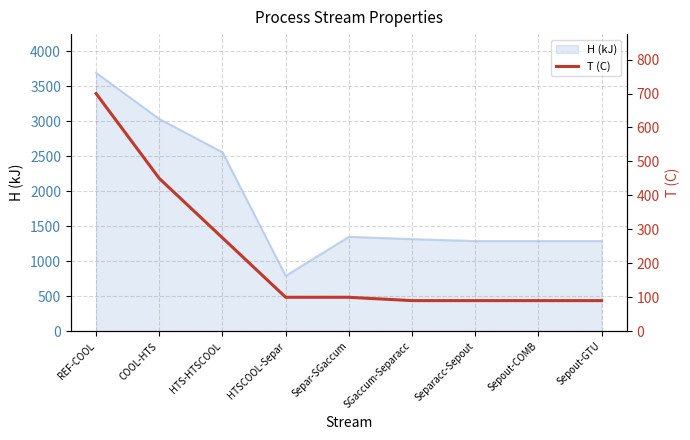

Reading right to left, extract all data points from this chart.

Sepout-GTU=90.2	Sepout-COMB=90.2	Separacc-Sepout=90.2	SGaccum-Separacc=90.2	Separ-SGaccum=100.0	HTSCOOL-Separ=100.0	HTS-HTSCOOL=275.0	COOL-HTS=450.0	REF-COOL=700.0